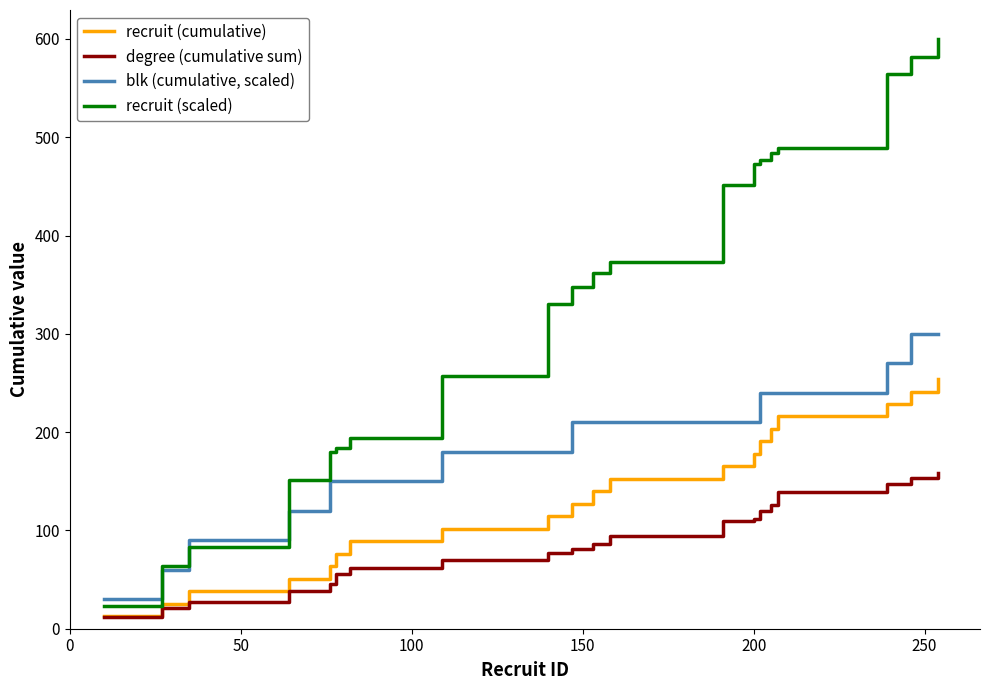

True or false: blk (cumulative, scaled) and degree (cumulative sum) intersect in this chart.

False